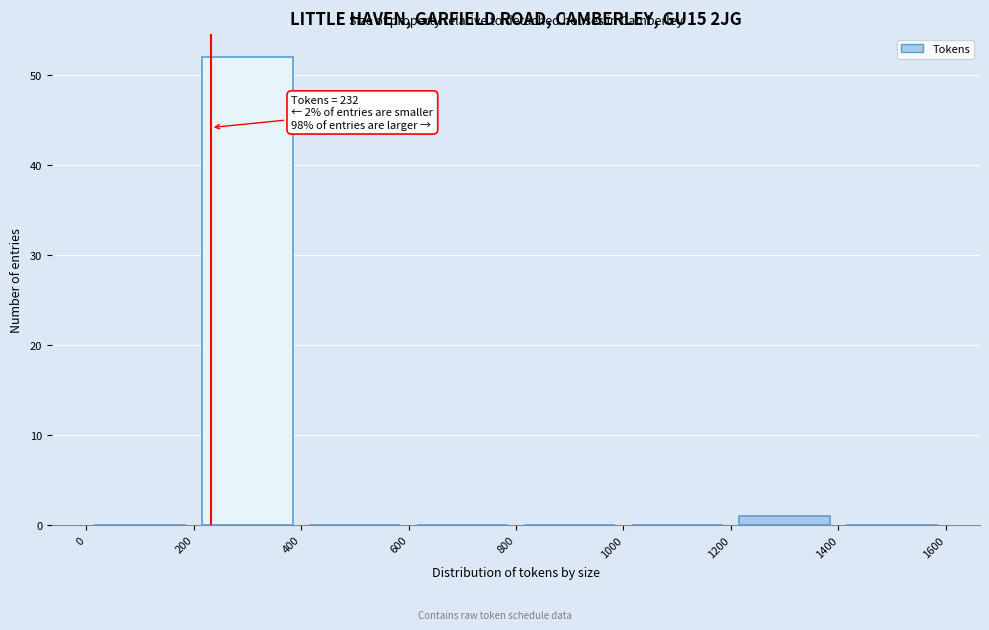

Over which range of the x-axis is the bar tallest?

200 to 400